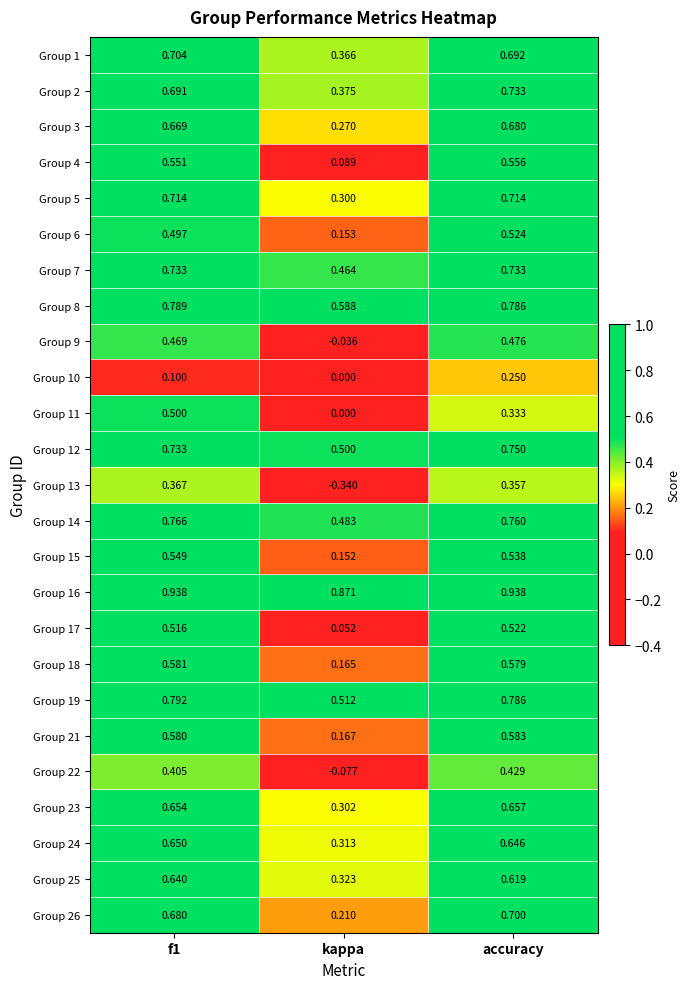

Which series has the widest spread of values?

Group 13